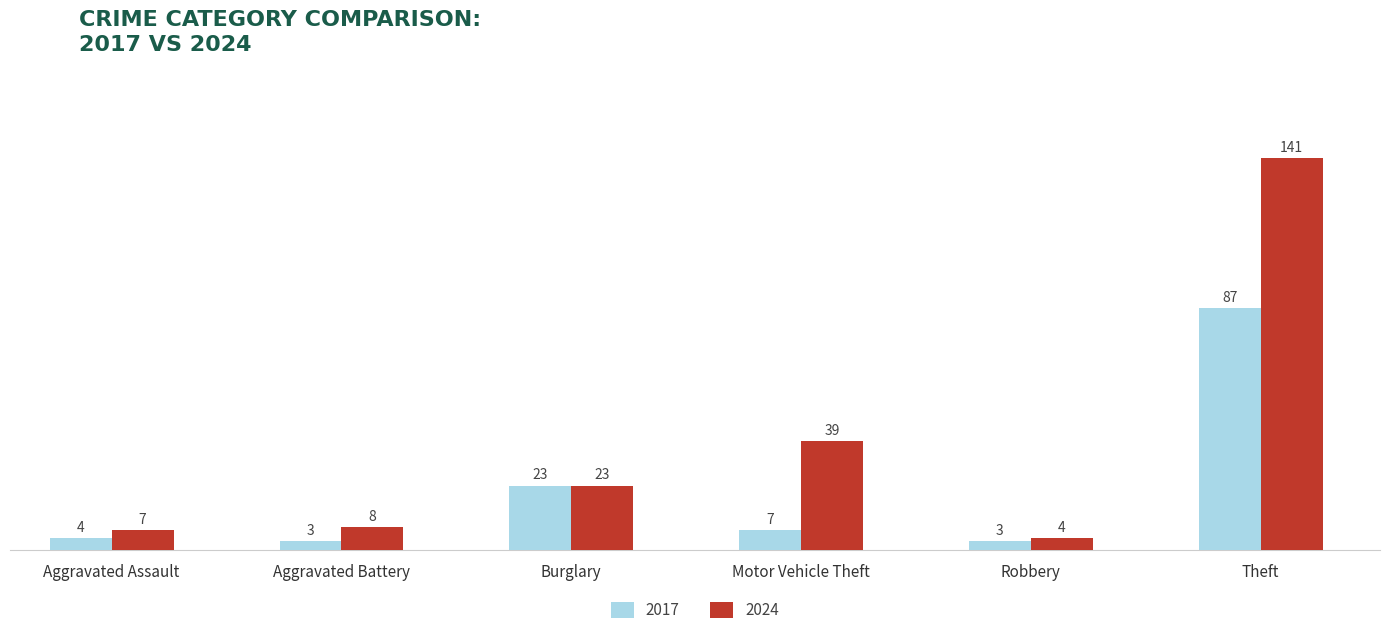

How many bars are there in total?

12